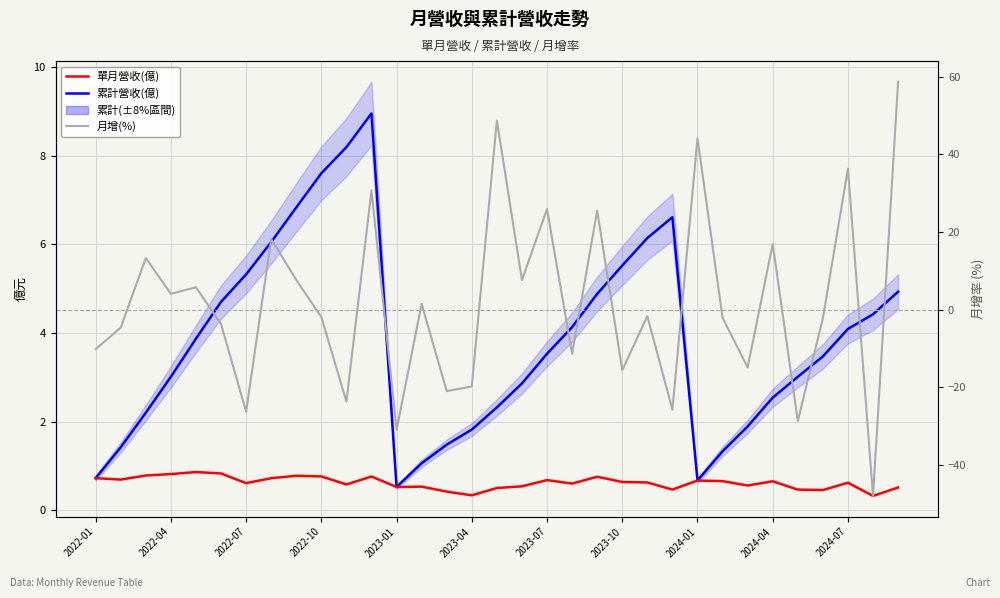

Which series has the largest total across all categories?

累計營收(億)